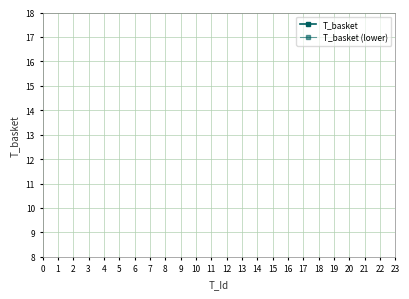

What are all the series names shown in the legend?

T_basket, T_basket (lower)